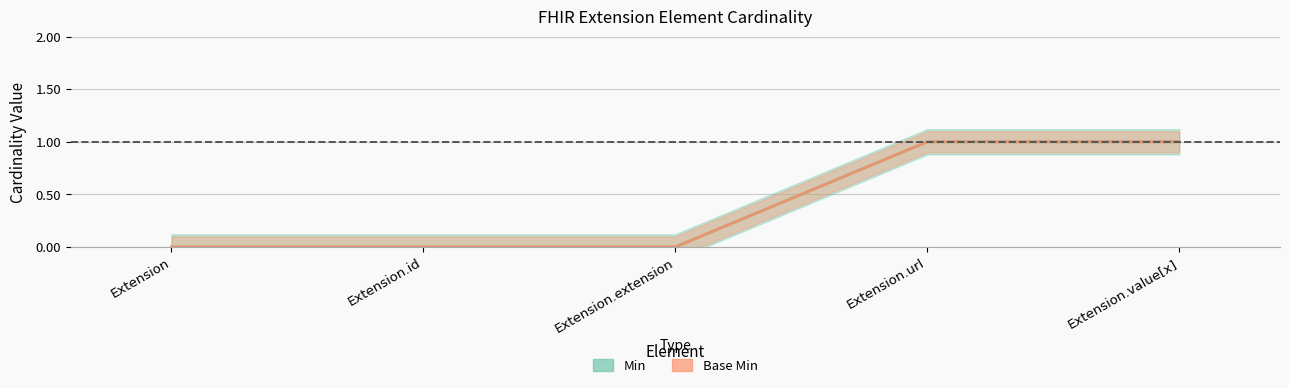

What is the maximum value shown in the chart?

1